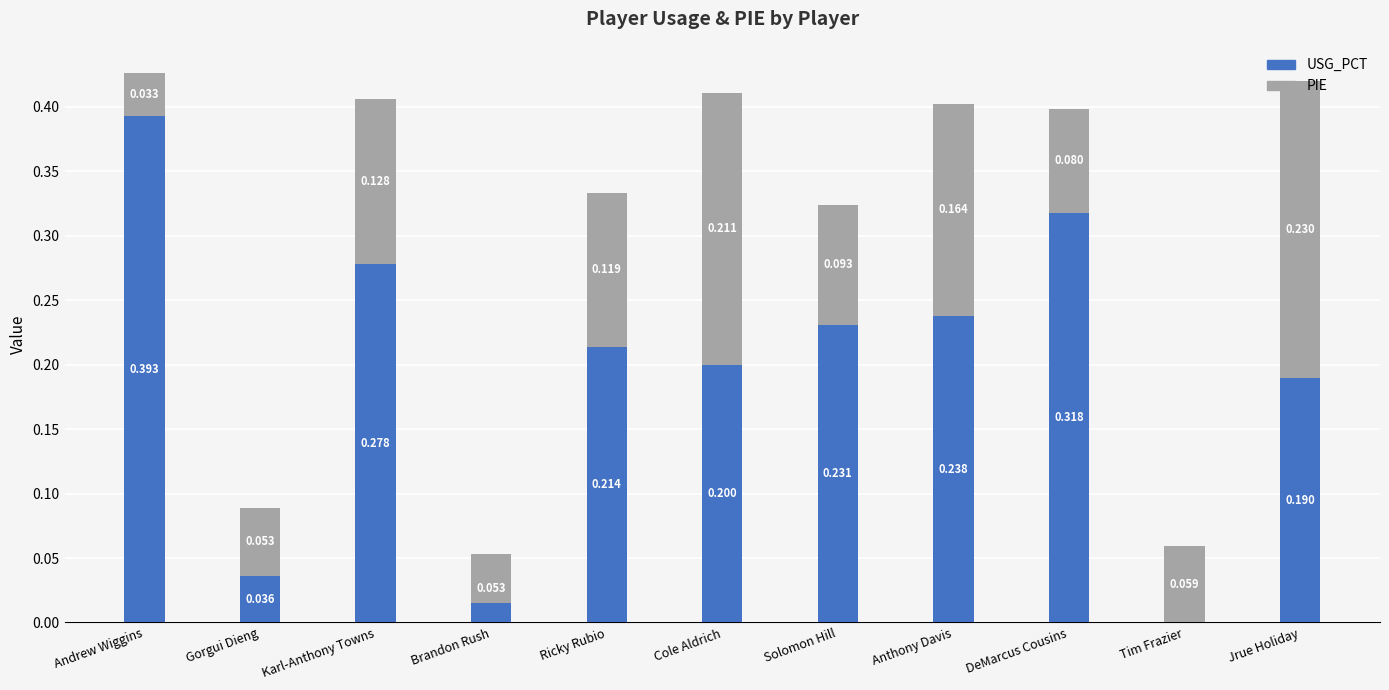

How many data points in USG_PCT are above 0?

10